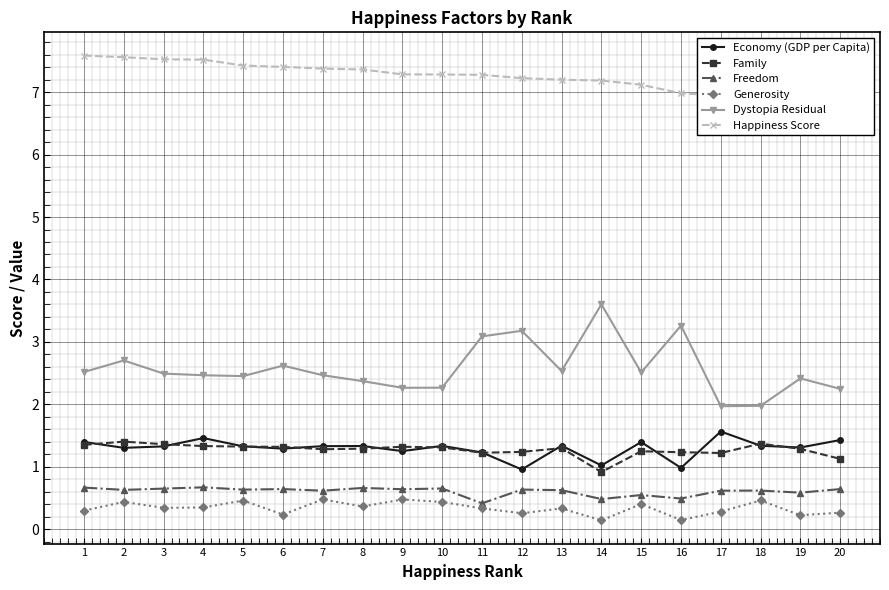

Is it true that Happiness Score equals 11.1 at 7?

False